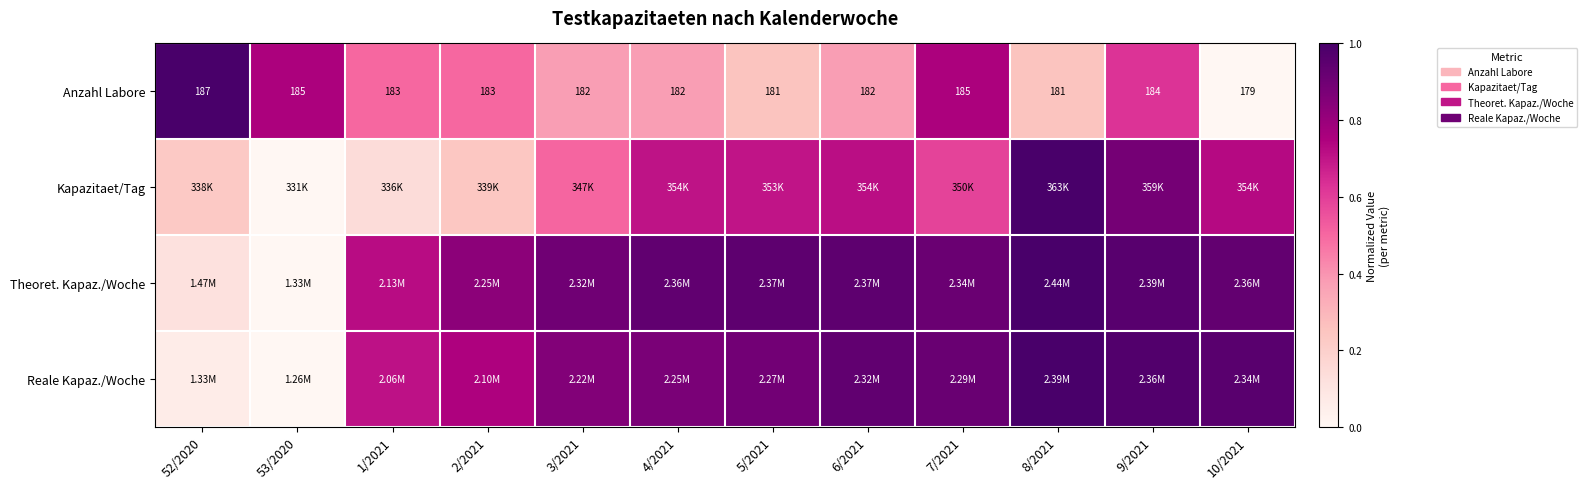

At how many categories does at least one series exceed 0?

12